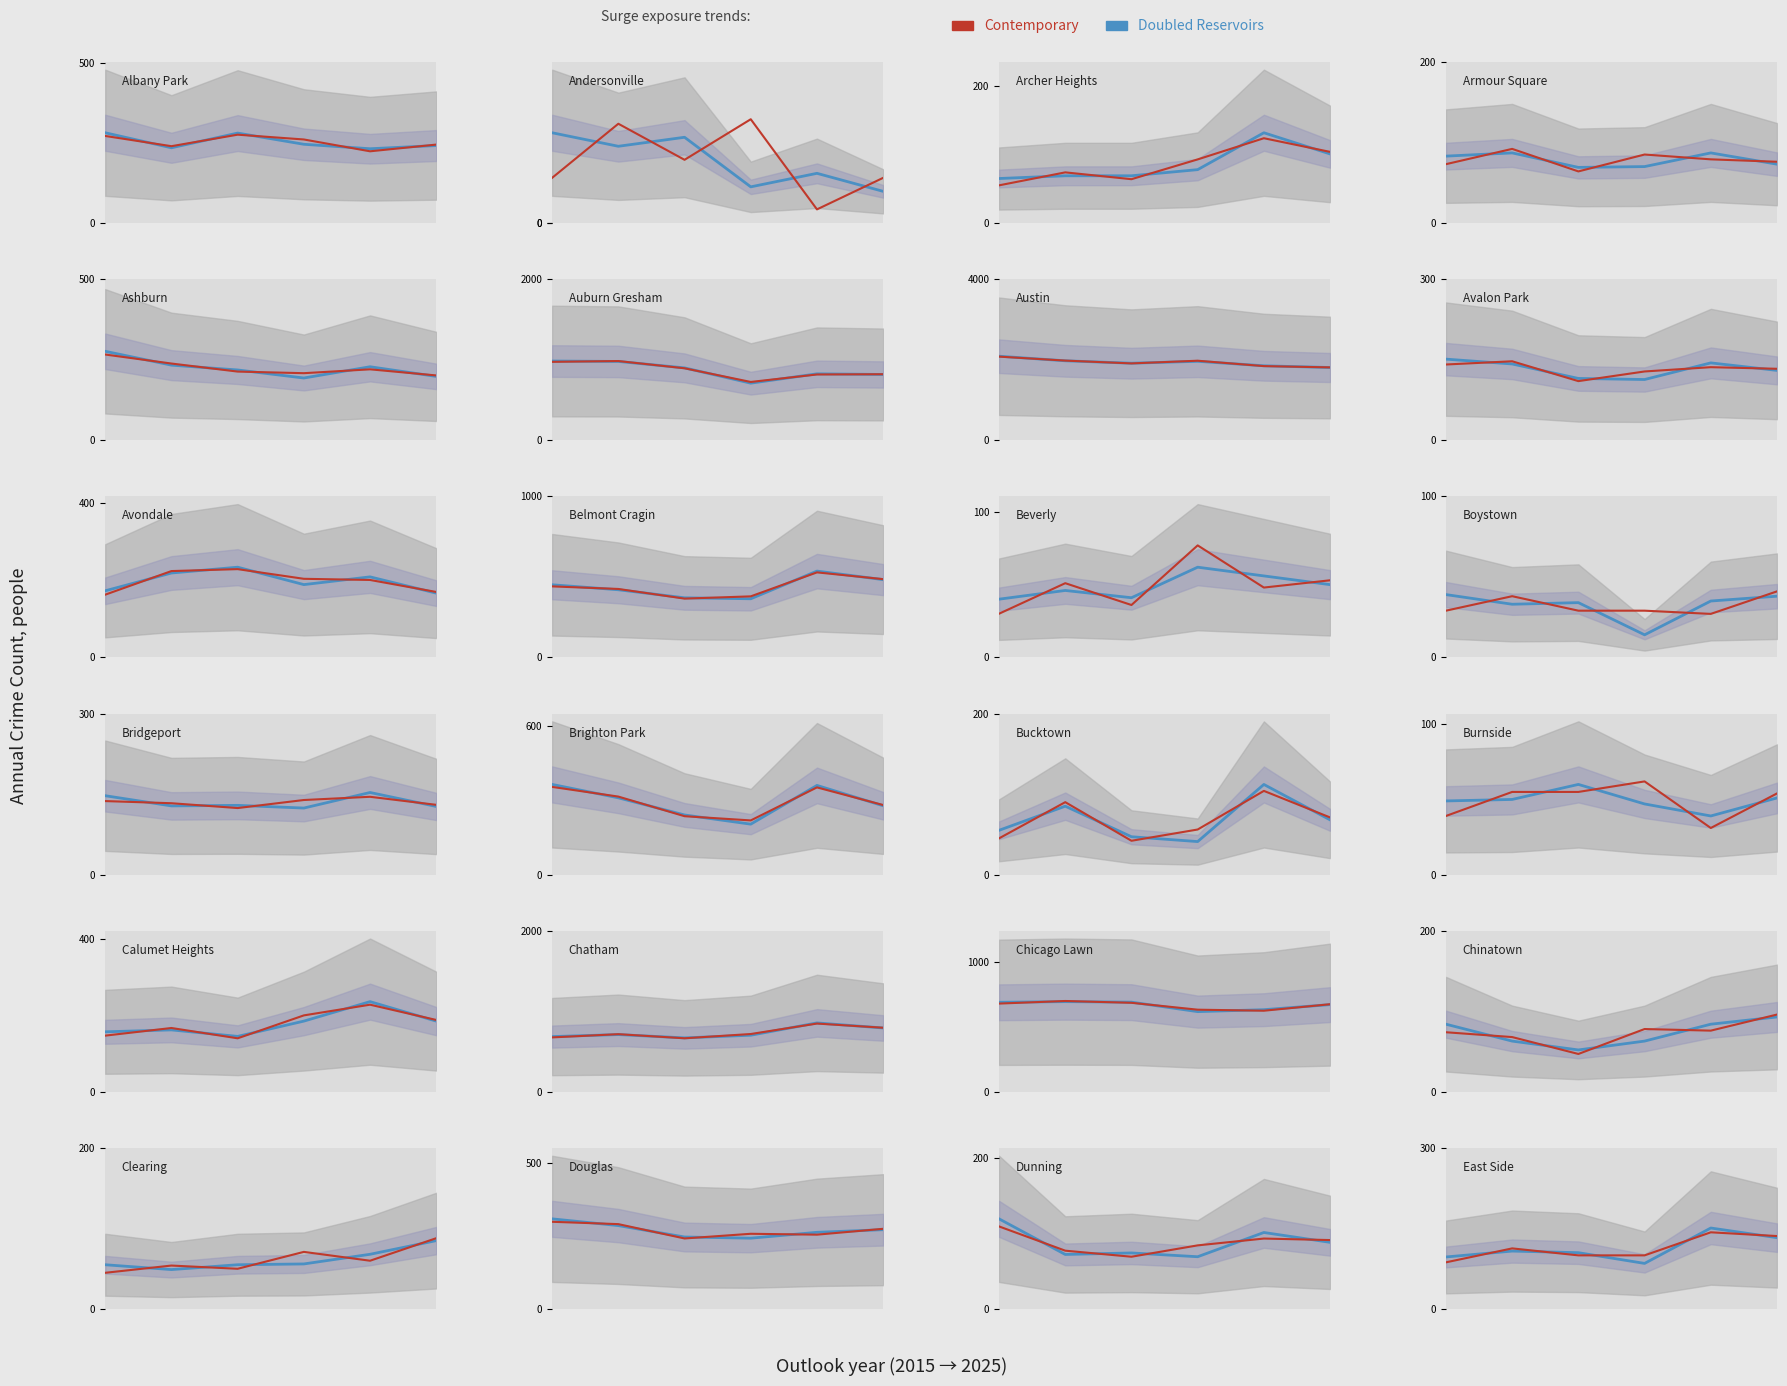

Rank the series by their maximum value, from highest to lowest.

Doubled Reservoirs, Contemporary